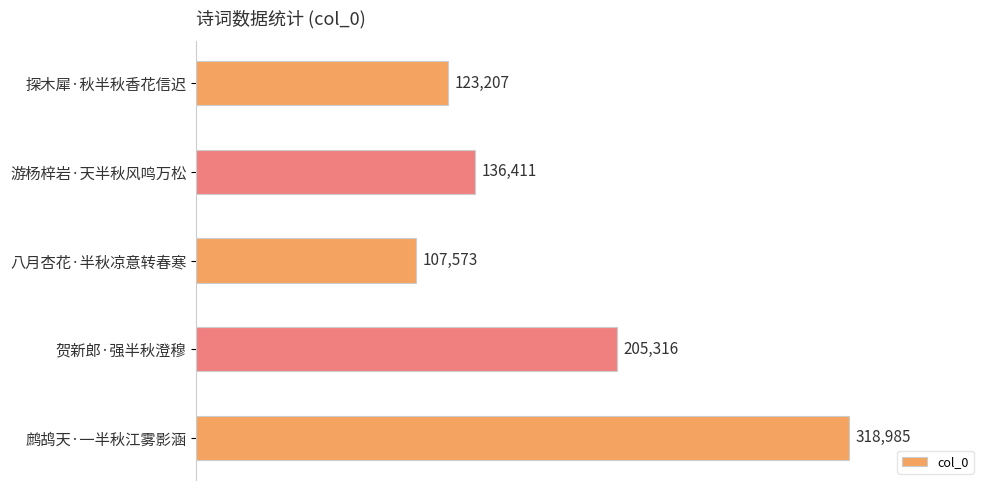

What is the minimum value shown in the chart?

107573